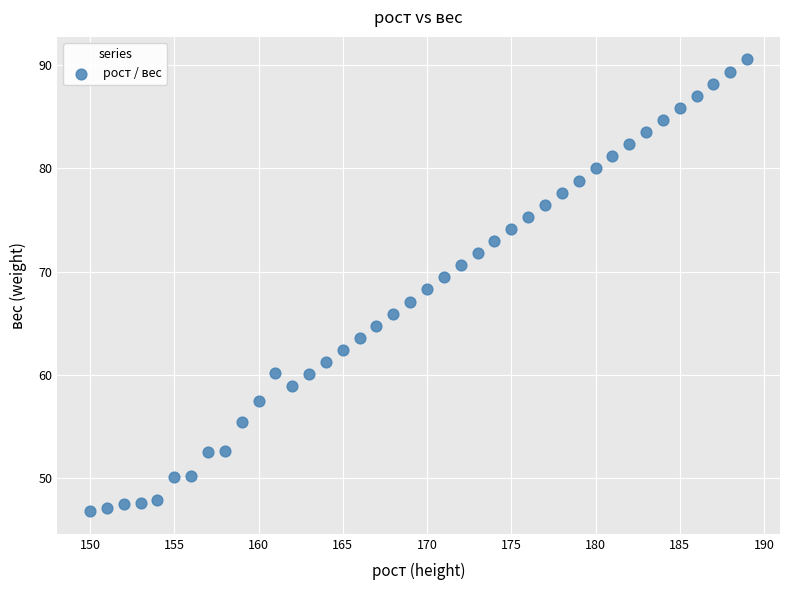

What is the range of X values (max minus min)?

39.0